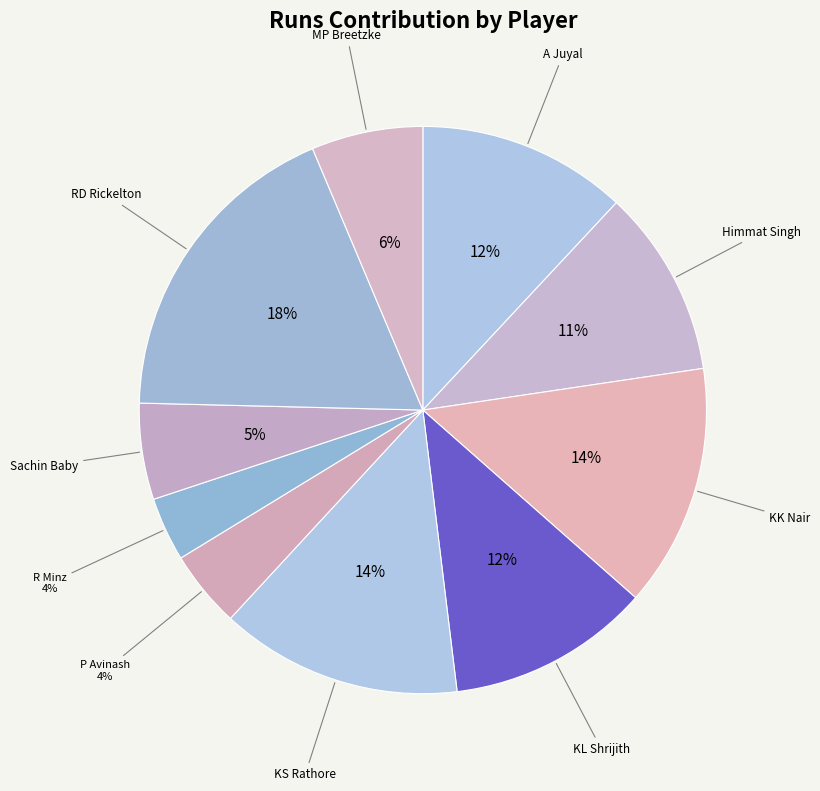

Do Sachin Baby and KK Nair together represent more than half of the pie?

No